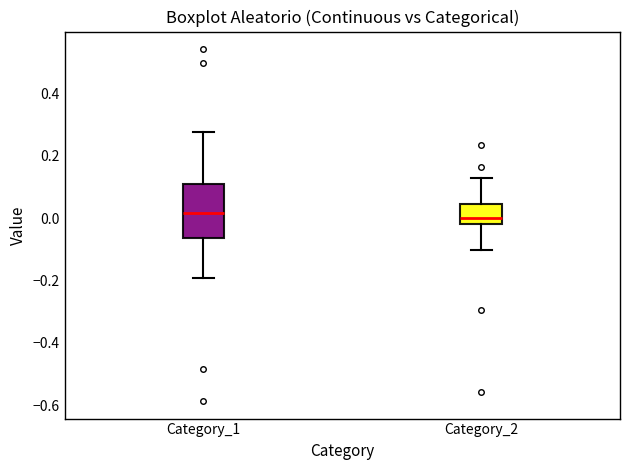

Reading left to right, read every box against the y-axis: the position of its median line, the range the box covers, and the ends of its whiskers. The values are not printed on the chart, so give them approximately, as read against the axis.

Category_1: median 0.02, box -0.06 to 0.10, whiskers -0.20 to 0.28
Category_2: median 0.00, box -0.02 to 0.04, whiskers -0.10 to 0.14